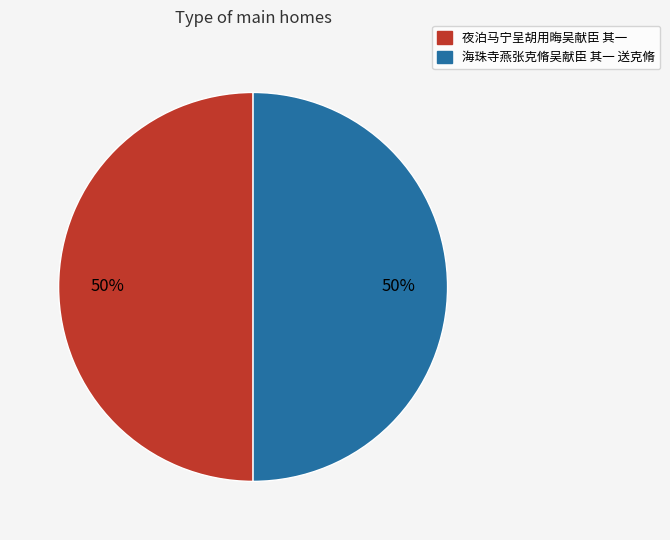

What percentage is the 夜泊马宁呈胡用晦吴献臣 其一 slice, to the nearest percent?

50%